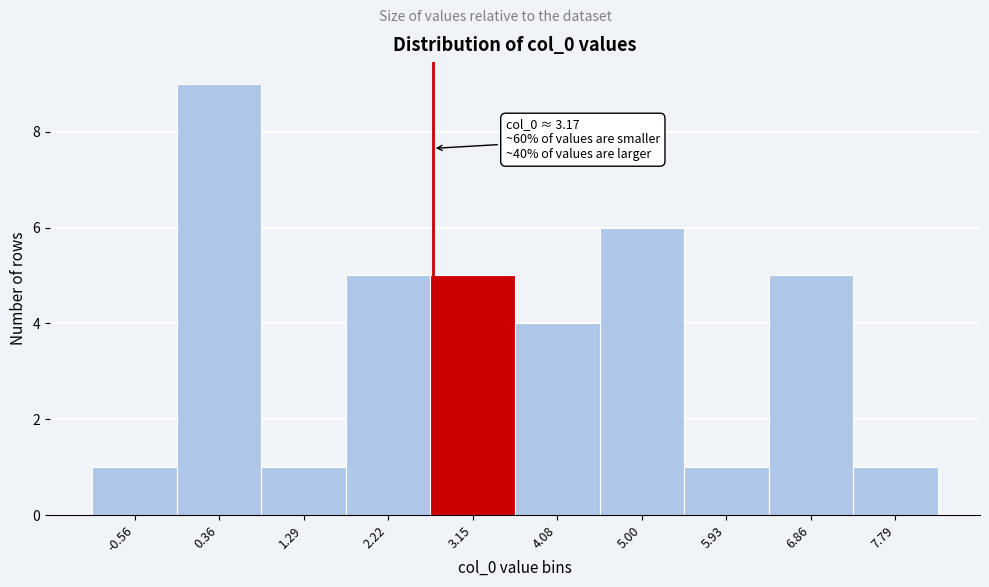

Reading left to right, list all the values displayed in this chart.

-0.56=1	0.36=9	1.29=1	2.22=5	3.15=5	4.08=4	5.00=6	5.93=1	6.86=5	7.79=1